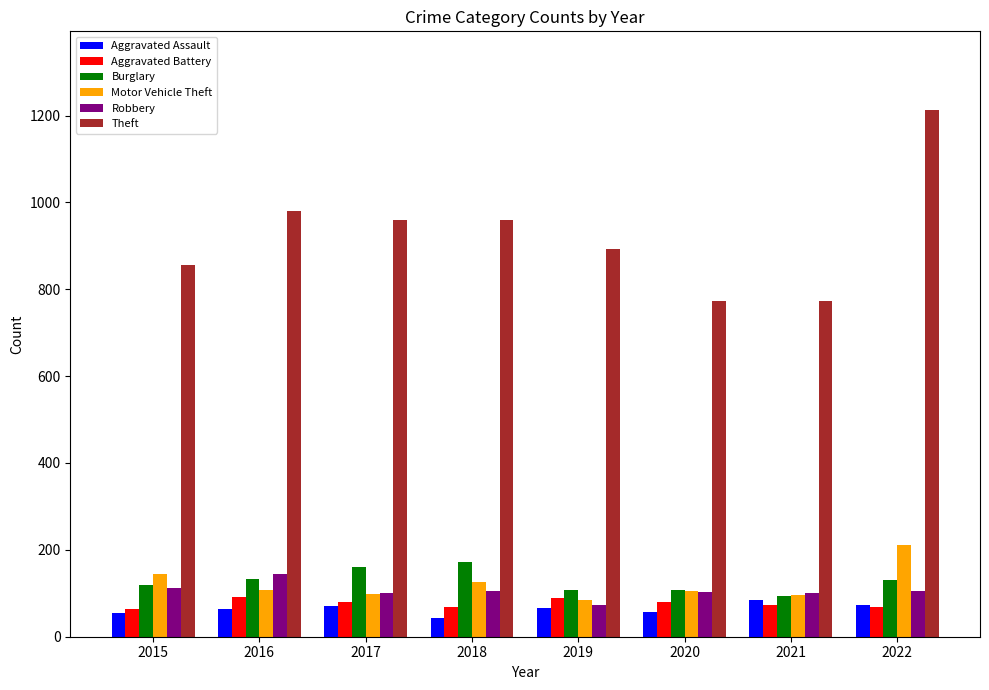

Which series has the largest total across all categories?

Theft